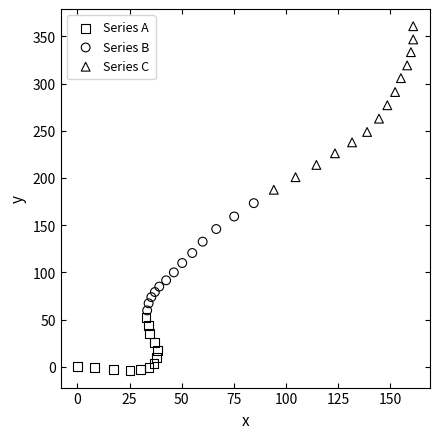

Which series has the widest spread of Y values?

Series C